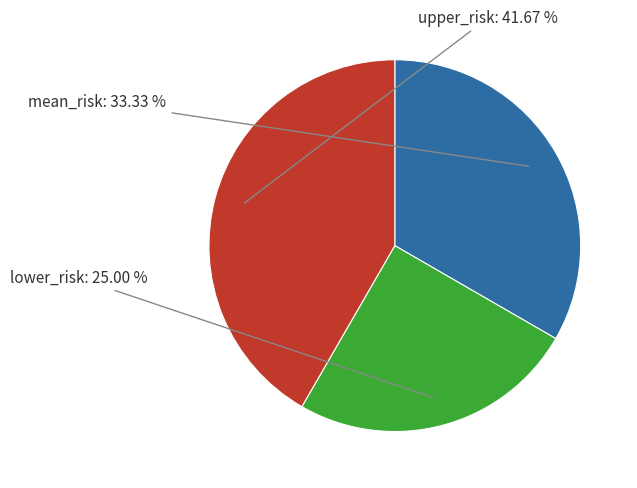

Is there any slice that represents more than half of the pie?

No